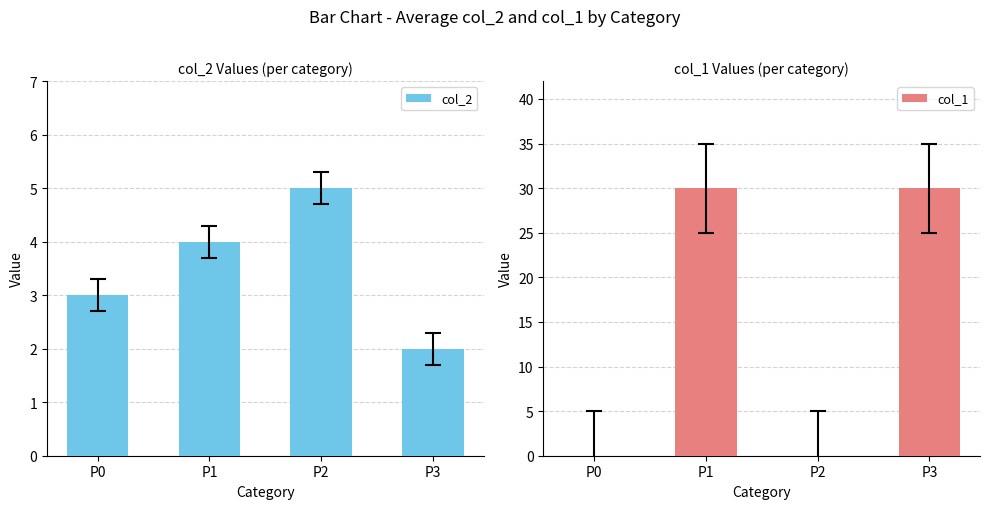

How many col_1 values are between 0 and 30?

4